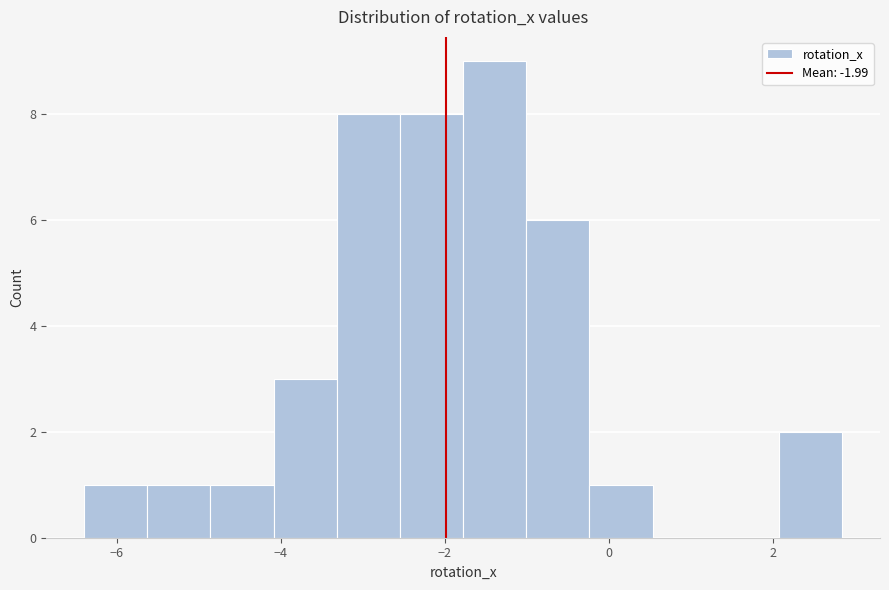

Read against the x-axis, roughly where is the centre of the tallest bar?

-1.4